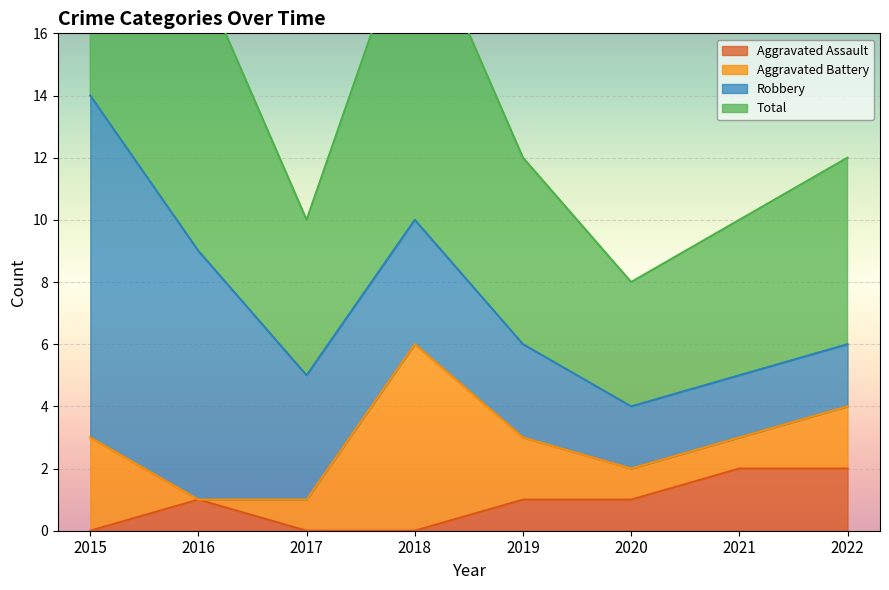

Is the value of Aggravated Assault at 2019 greater than the value of Total at 2021?

No